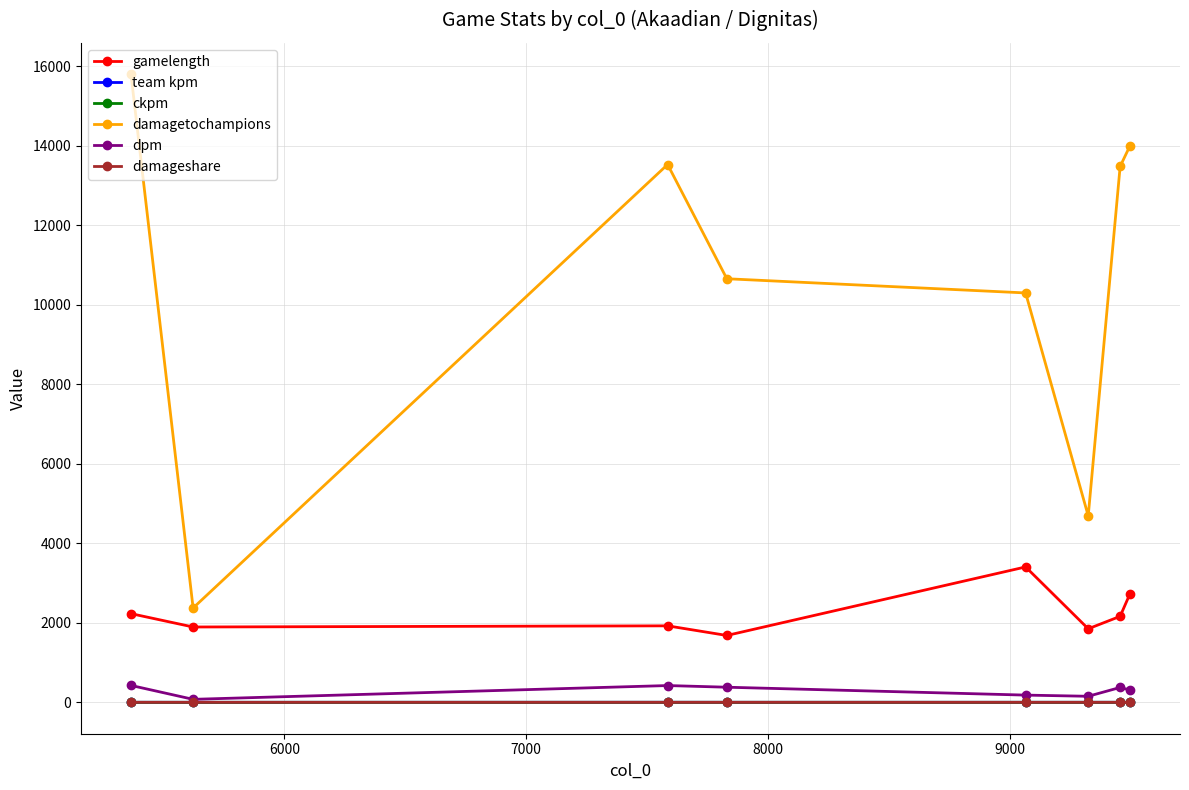

True or false: ckpm has more than 0 interior local peaks.

True